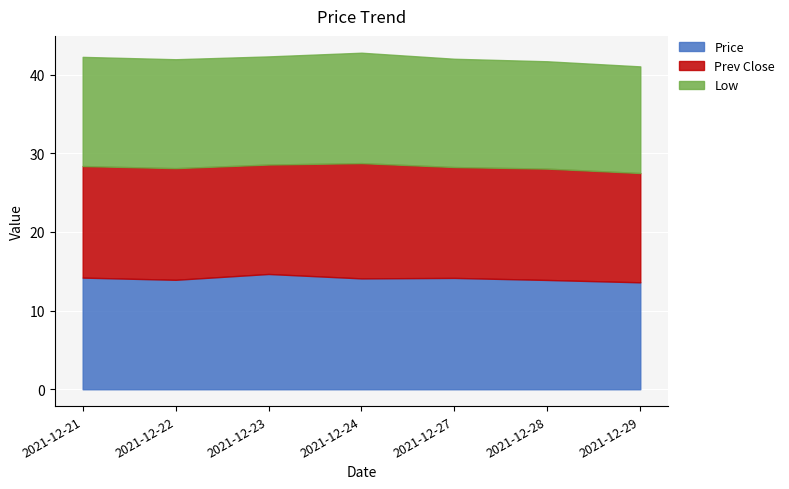

Where does the Price series first go above 14?

2021-12-21